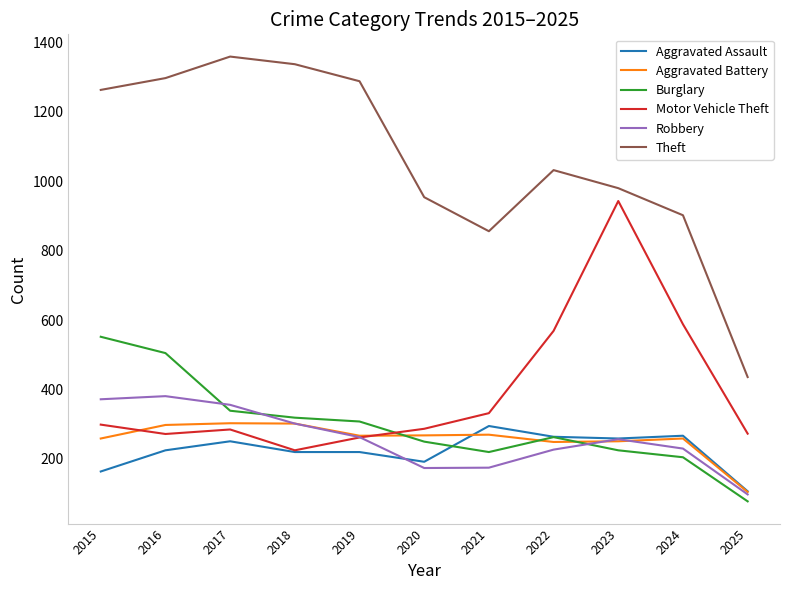

What is the difference between the second highest and minimum values in the Theft series?

901